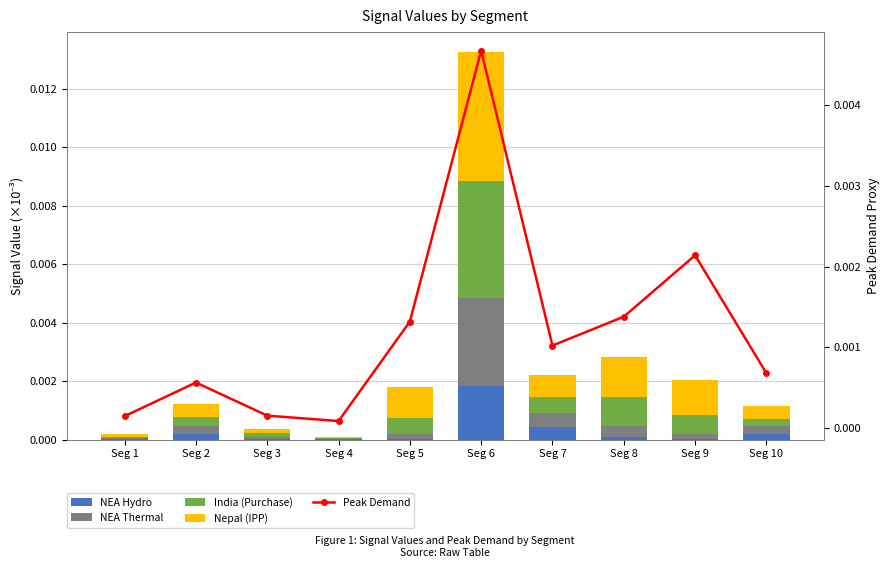

At which category is the sum across all series the highest?

Seg 6